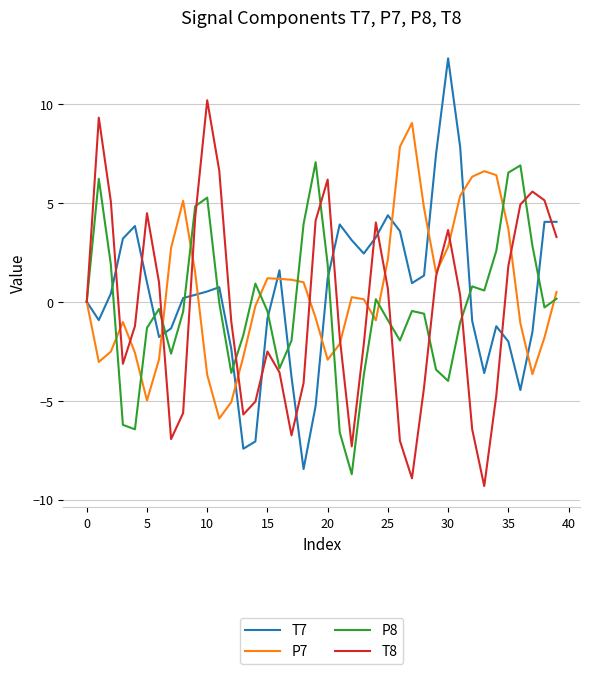

Which series has the widest spread of values?

T7